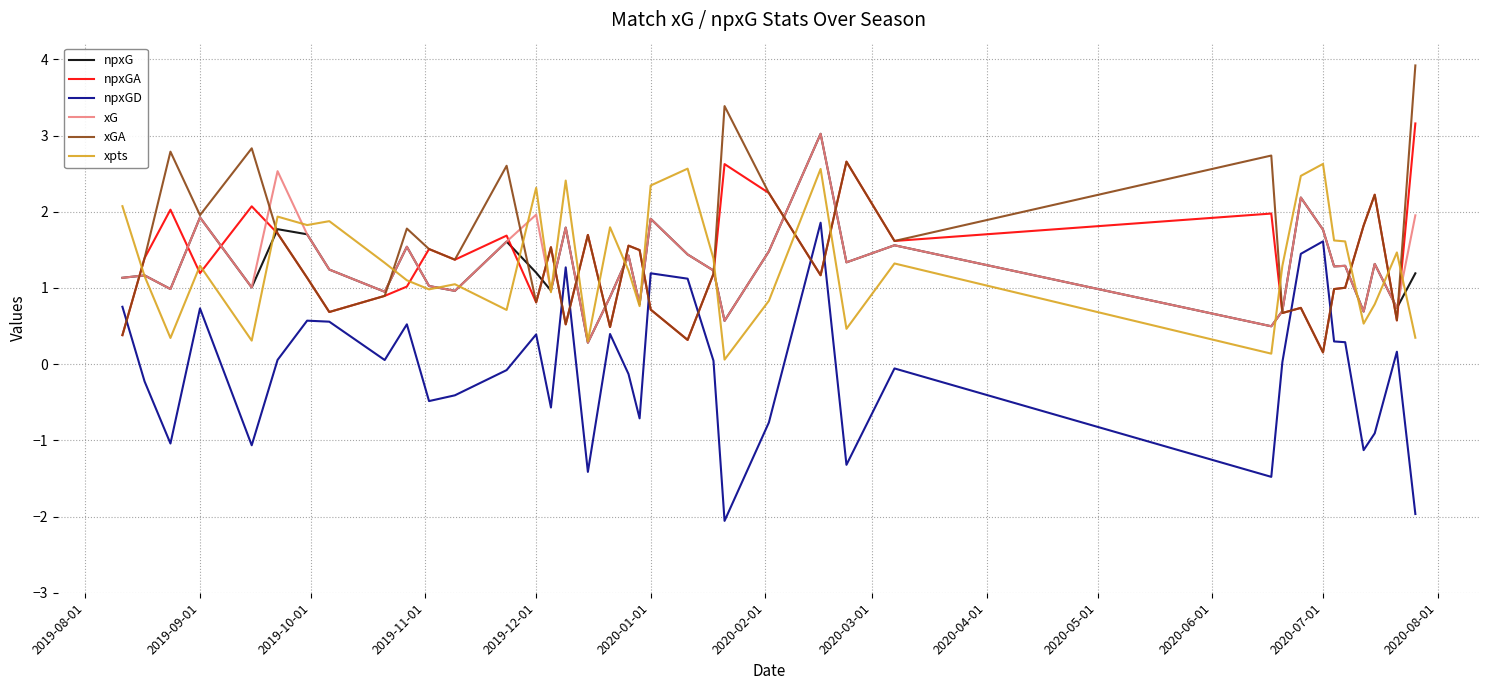

What is the highest value of the npxG series?

3.0